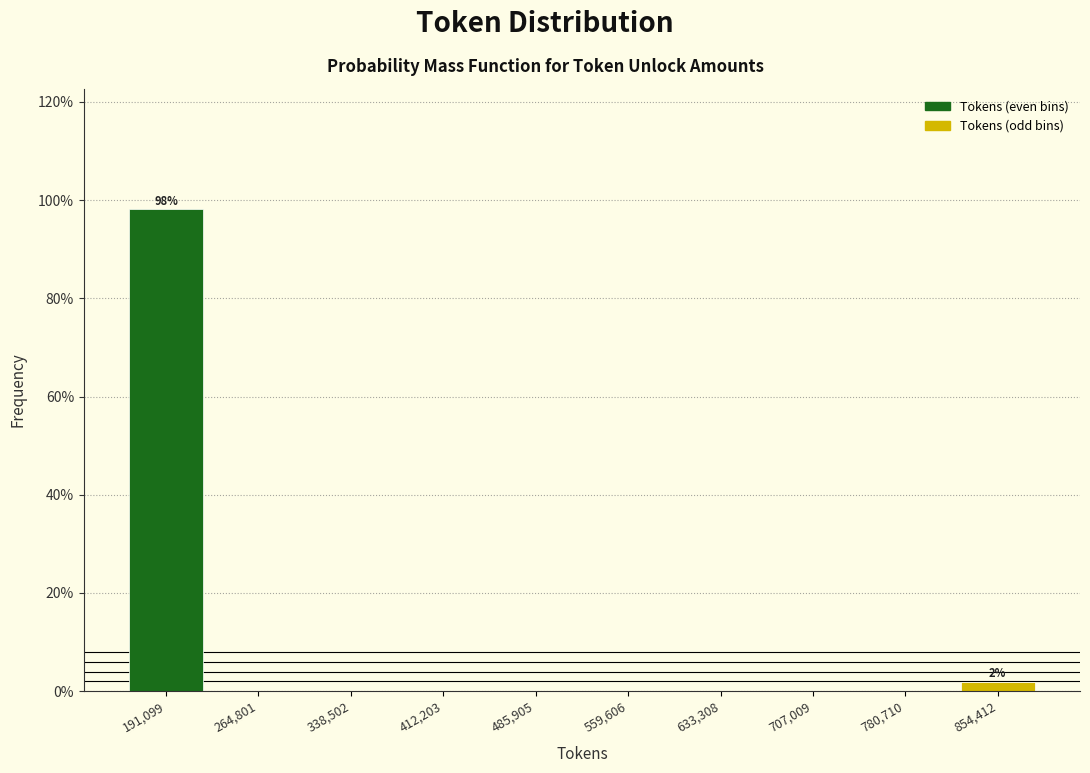

Over which range of the x-axis is the bar tallest?

150000 to 230000